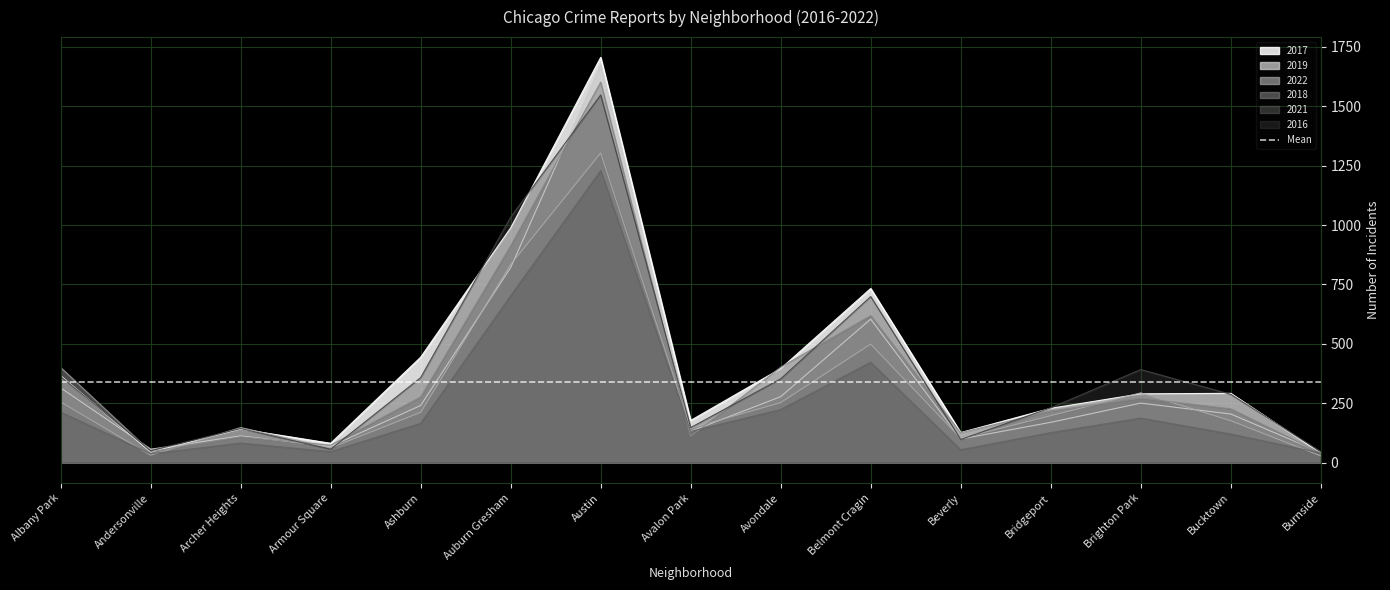

Is it true that 2016 equals 231 at Bridgeport?

True